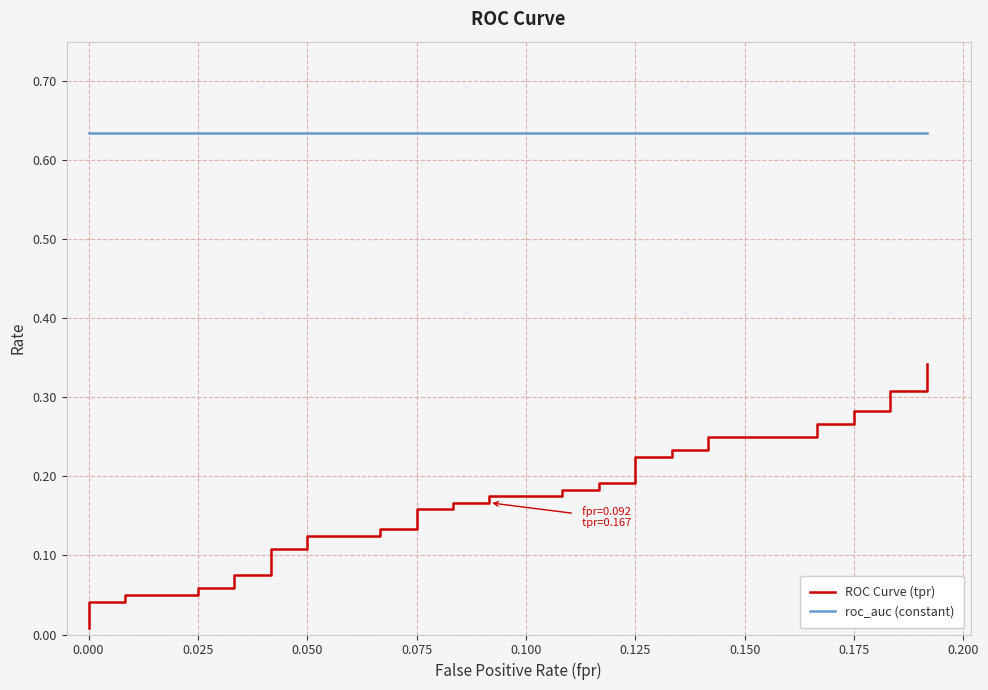

Reading right to left, extract all data points from this chart.

ROC Curve (tpr): 0.3	0.3	0.3	0.3	0.3	0.3	0.3	0.2	0.2	0.2	0.2	0.2	0.2	0.2	0.2	0.2	0.2	0.2	0.2	0.2	0.2	0.2	0.2	0.1	0.1	0.1	0.1	0.1	0.1	0.1	0.1	0.1	0.1	0.1	0.1	0.0	0.0	0.0	0.0	0.0
roc_auc (constant): 0.6	0.6	0.6	0.6	0.6	0.6	0.6	0.6	0.6	0.6	0.6	0.6	0.6	0.6	0.6	0.6	0.6	0.6	0.6	0.6	0.6	0.6	0.6	0.6	0.6	0.6	0.6	0.6	0.6	0.6	0.6	0.6	0.6	0.6	0.6	0.6	0.6	0.6	0.6	0.6